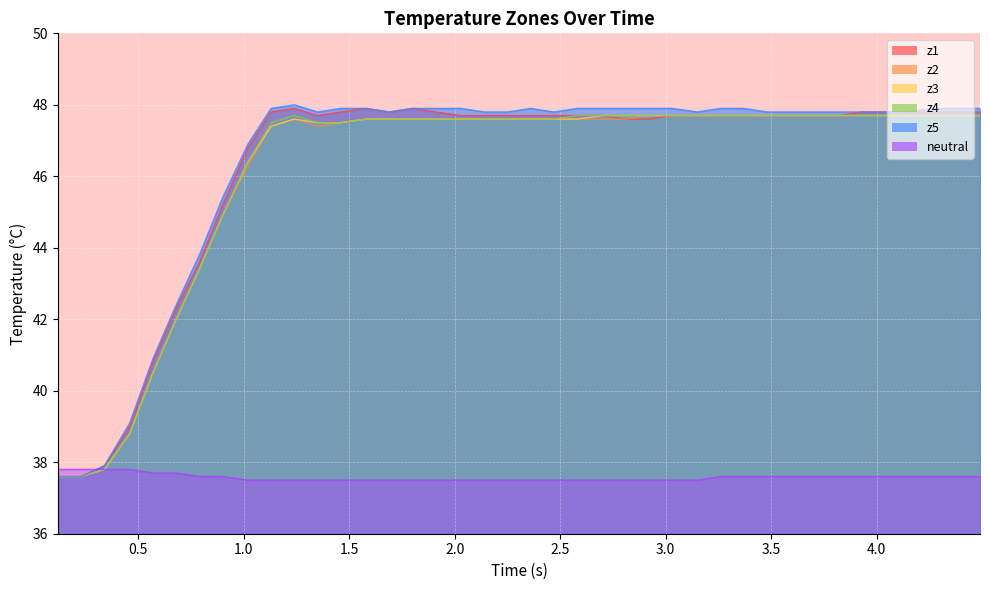

What is the maximum value for z2?

47.7